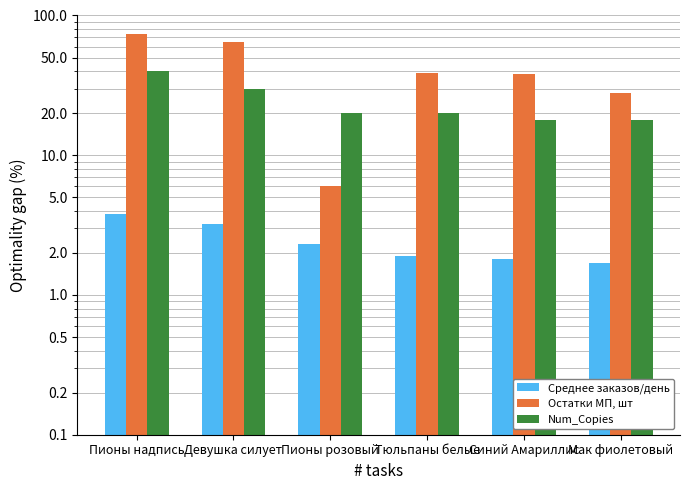

Where does the Num_Copies series first go above 20?

Пионы надпись